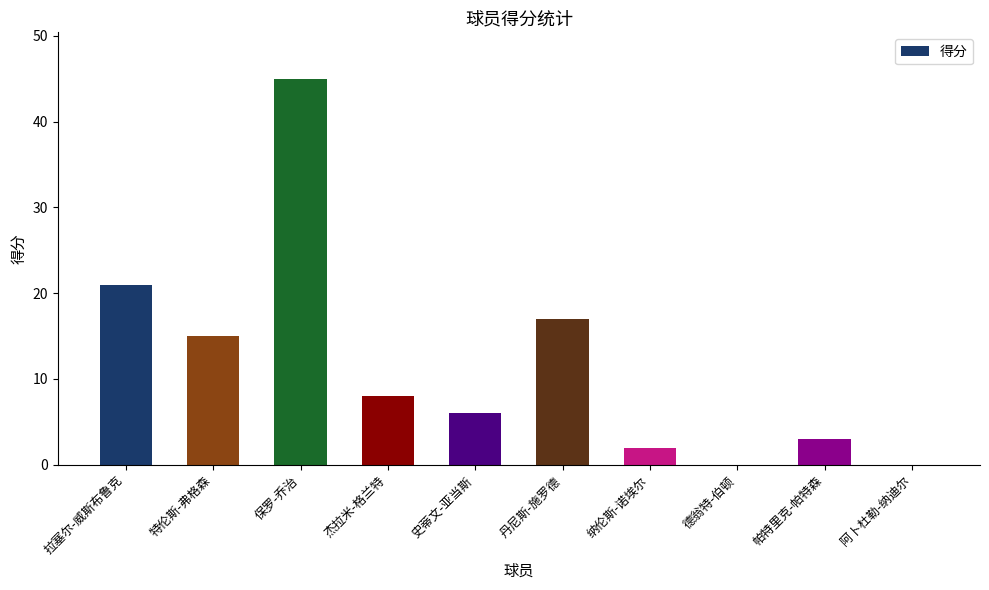

What is the greatest value displayed?

45